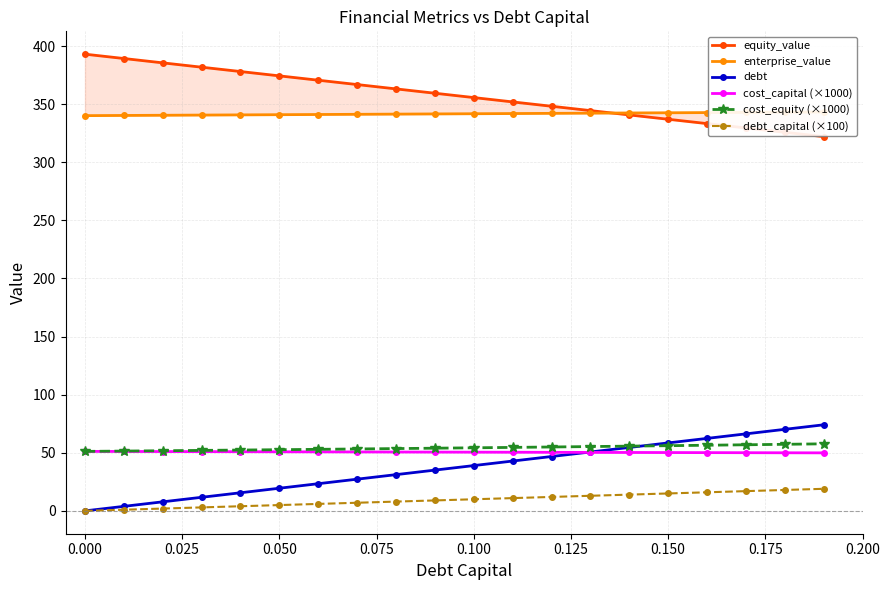

What is the minimum value for cost_equity (×1000)?

51.2